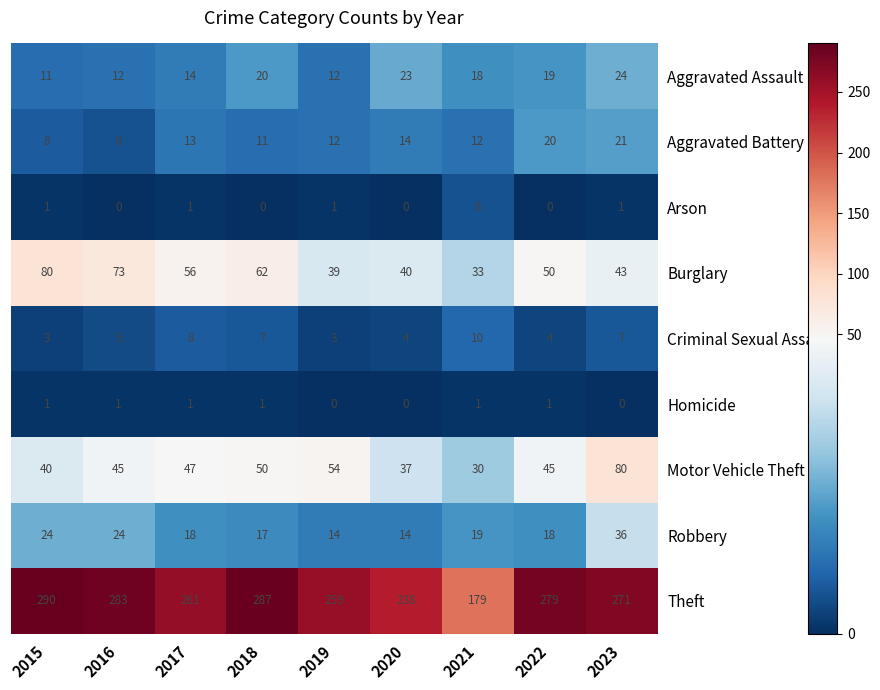

How many values in the Burglary series are below 50?

4